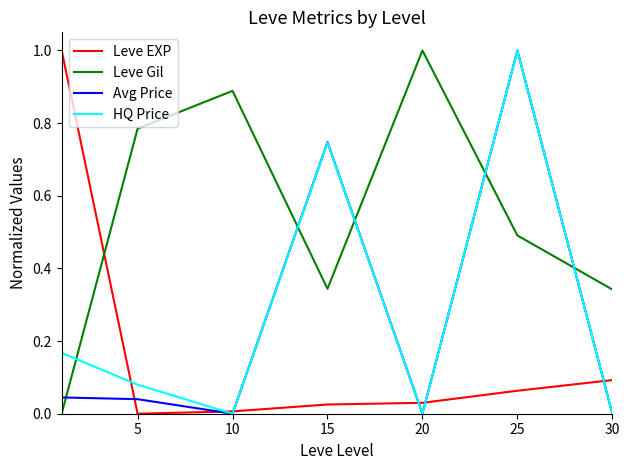

After their last crossing, which series has the higher values: Leve Gil or HQ Price?

Leve Gil